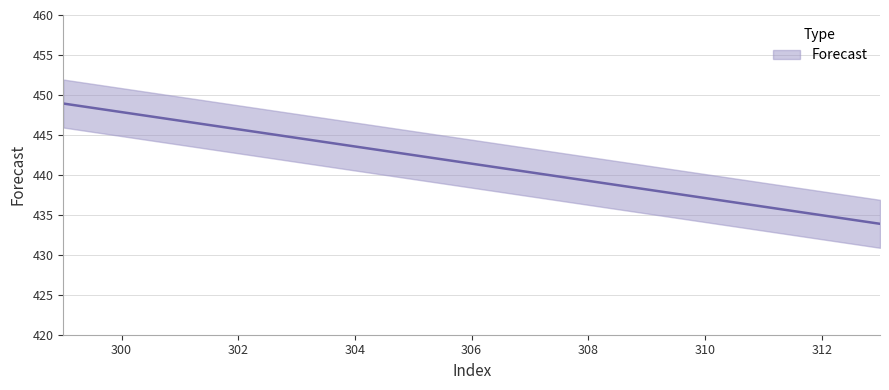

Rank the categories by value from highest to lowest.

299, 300, 301, 302, 303, 304, 305, 306, 307, 308, 309, 310, 311, 312, 313